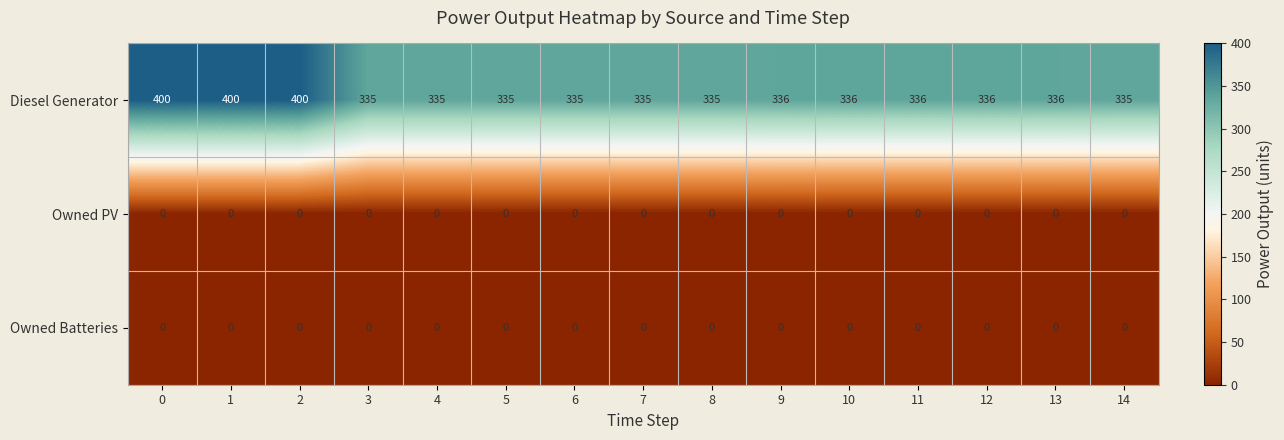

What is the approximate value of Diesel Generator at 8, to the nearest 5?

335